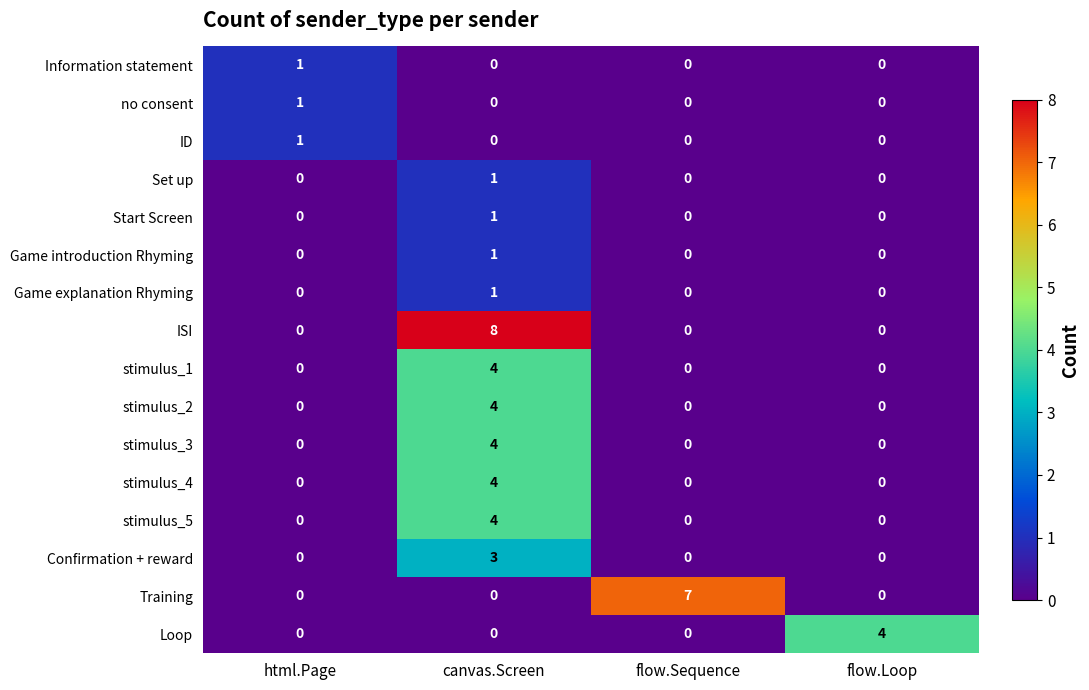

At which category is the sum across all series the highest?

canvas.Screen